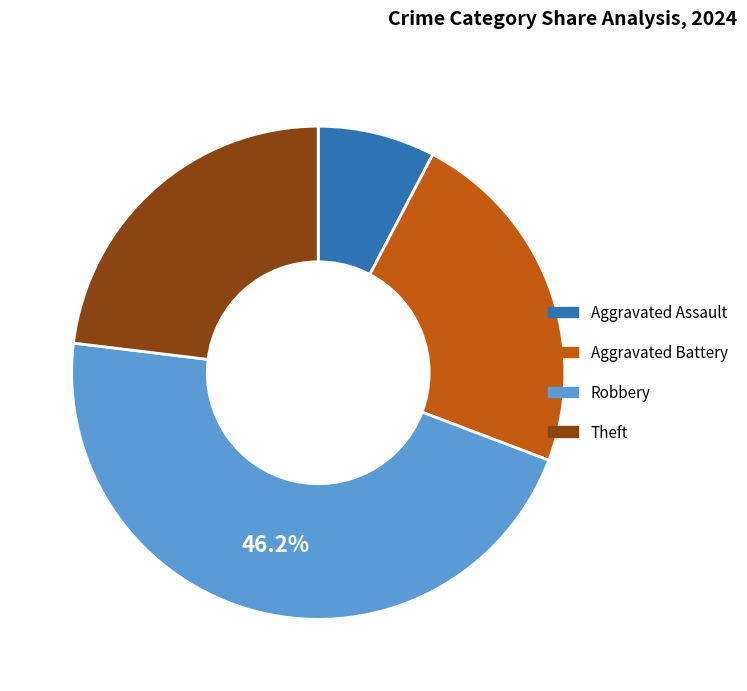

Does Robbery account for over 50% of the chart?

No